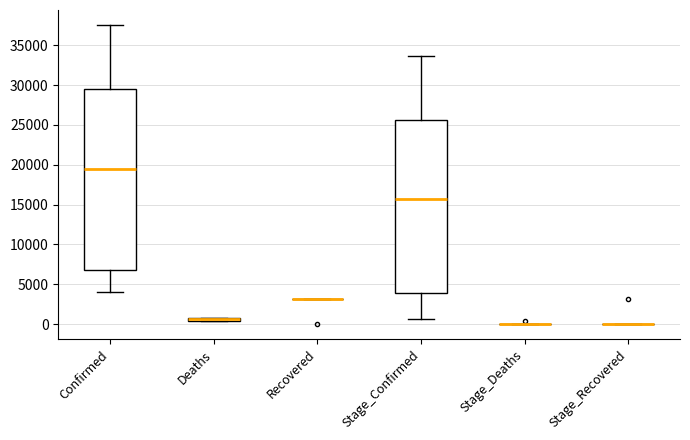

Where is the lower edge of the box for Stage_Confirmed on the y-axis? The values are not printed on the chart, so give them approximately, as read against the axis.

4000